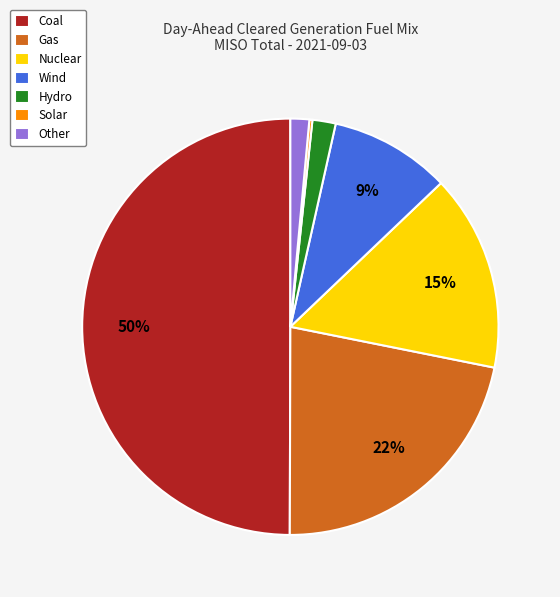

Which slice is the largest?

Coal